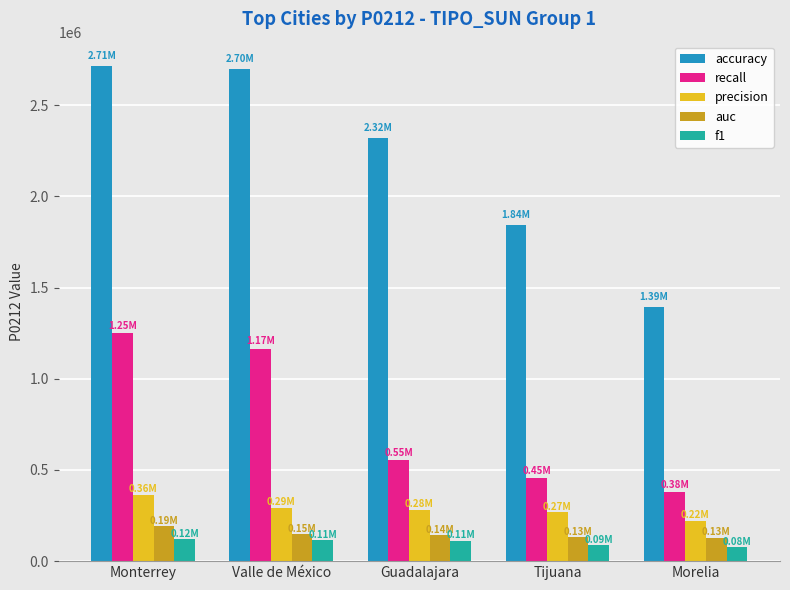

Between Valle de México and Tijuana, which series saw the biggest shift?

accuracy